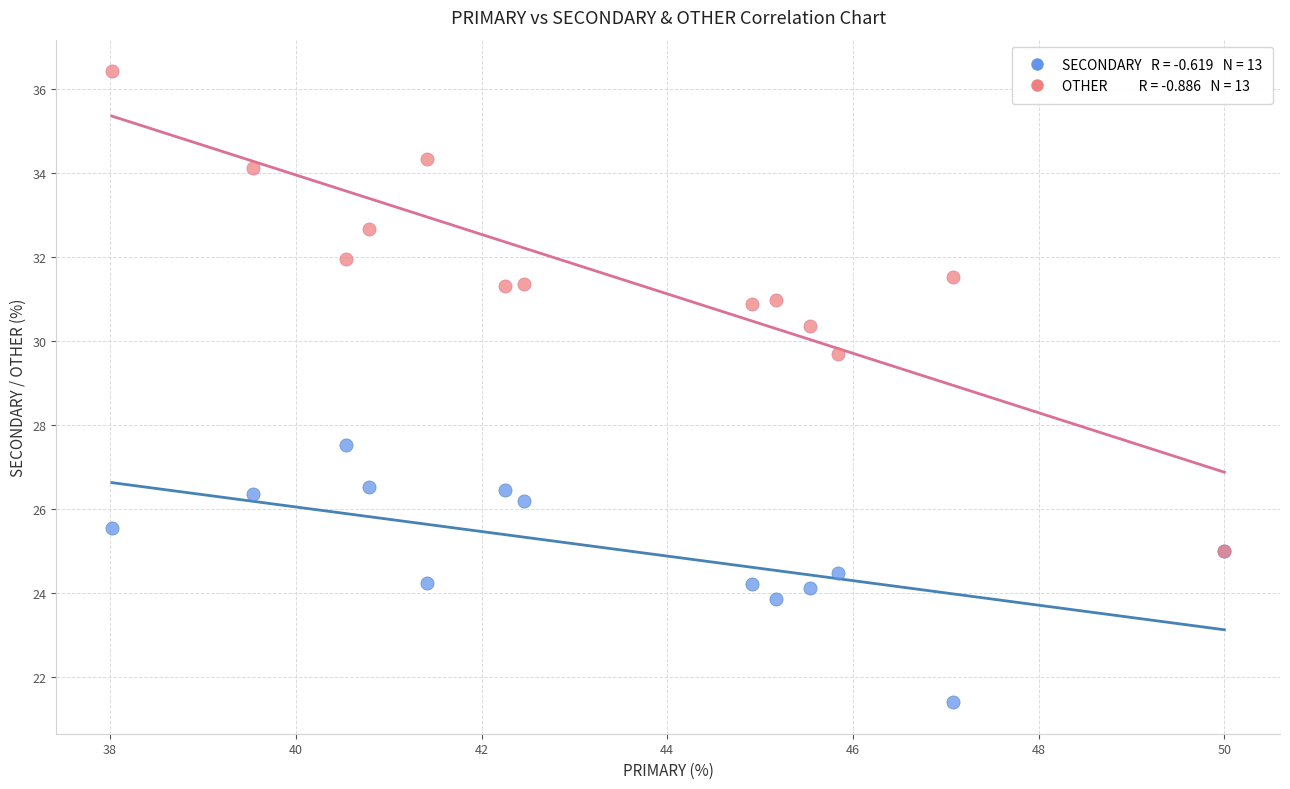

Across all series, what Y value is closest to 28?

27.5